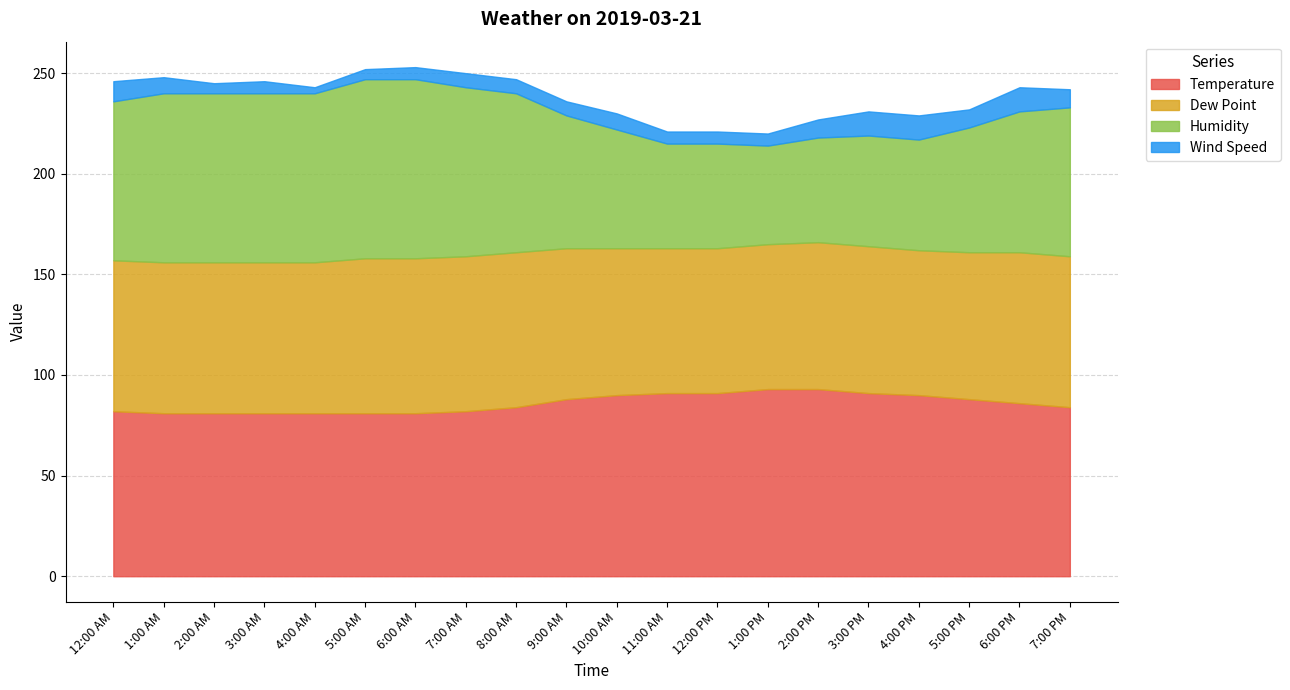

What is the total value across all series at 2:00 PM?

227